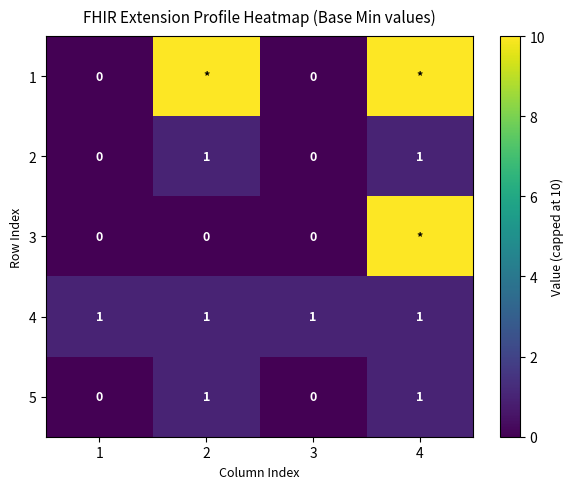

What is the difference between the highest and lowest values at 4?

9